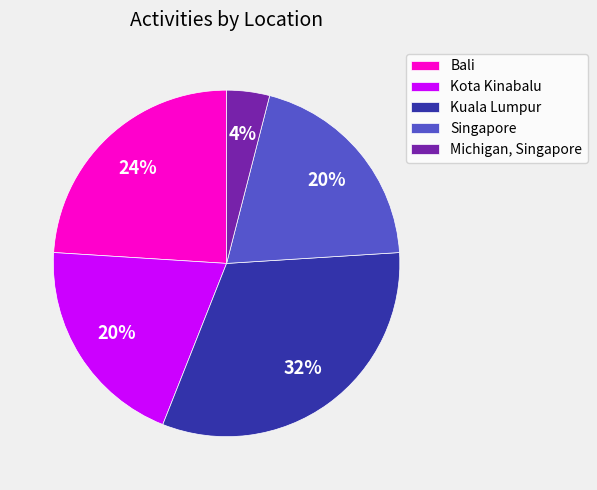

What is the ratio of the value at Michigan, Singapore to the value at Kota Kinabalu?

0.2